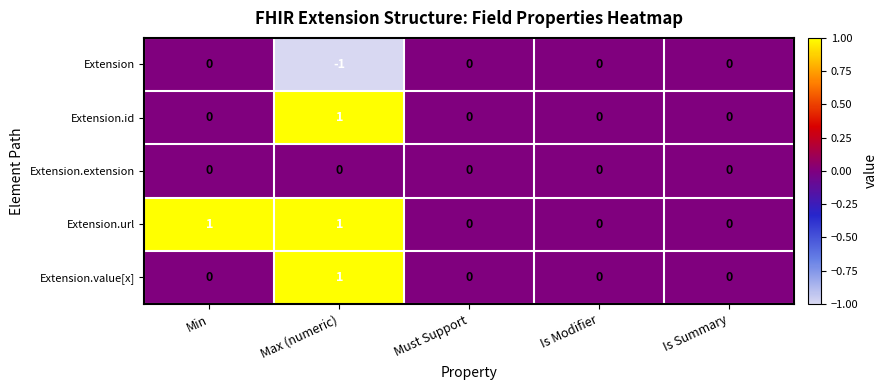

True or false: Extension.value[x] has a value of 0 at Max (numeric).

False